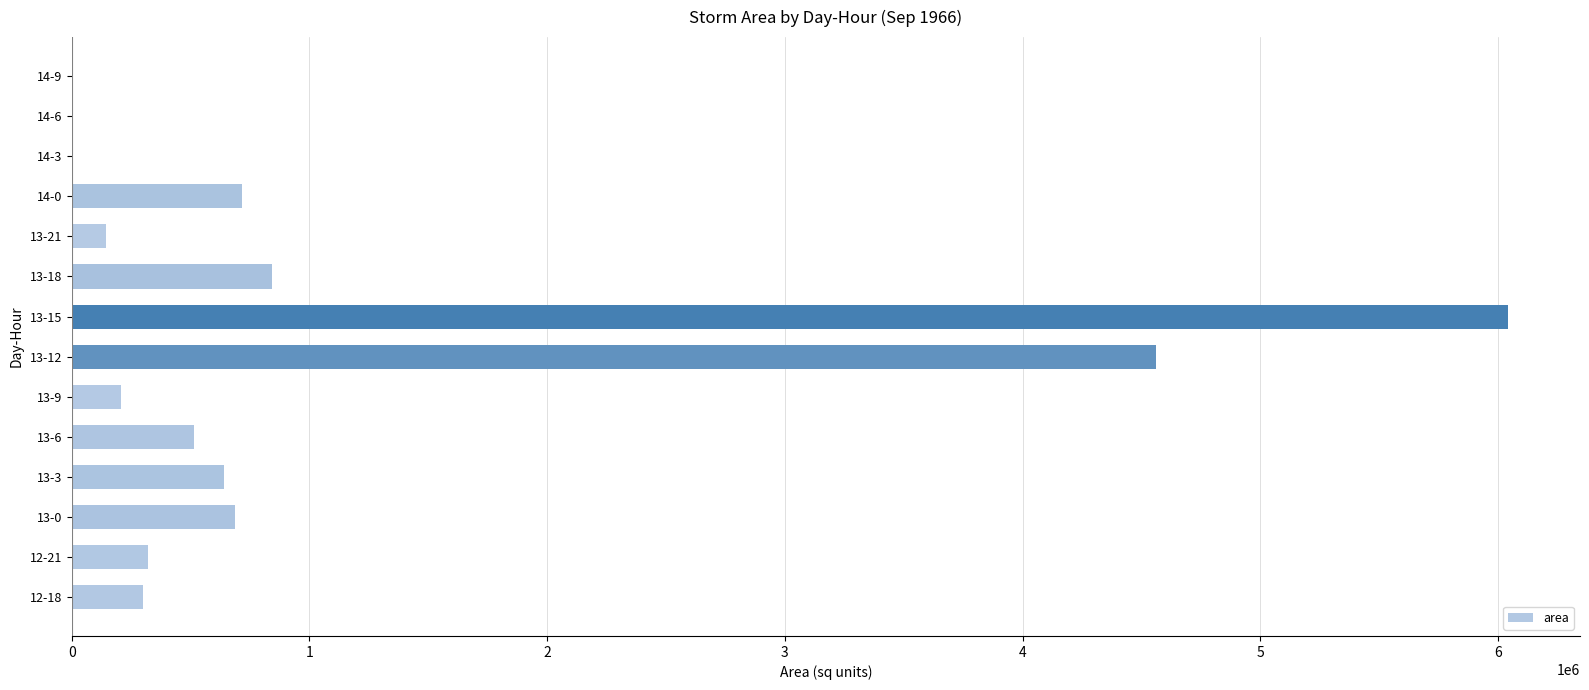

At which label is the value closest to 3020937?

13-12